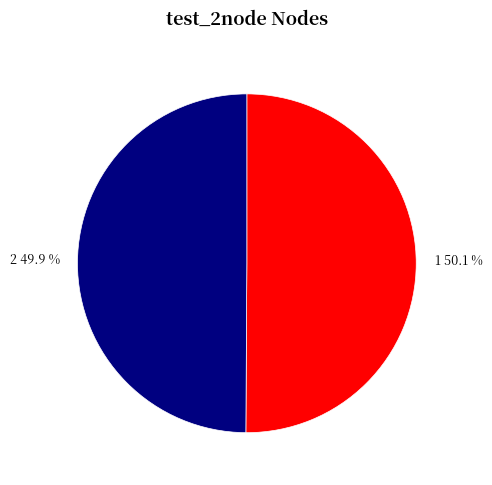

Is the sum of 1 and 2 greater than half?

Yes